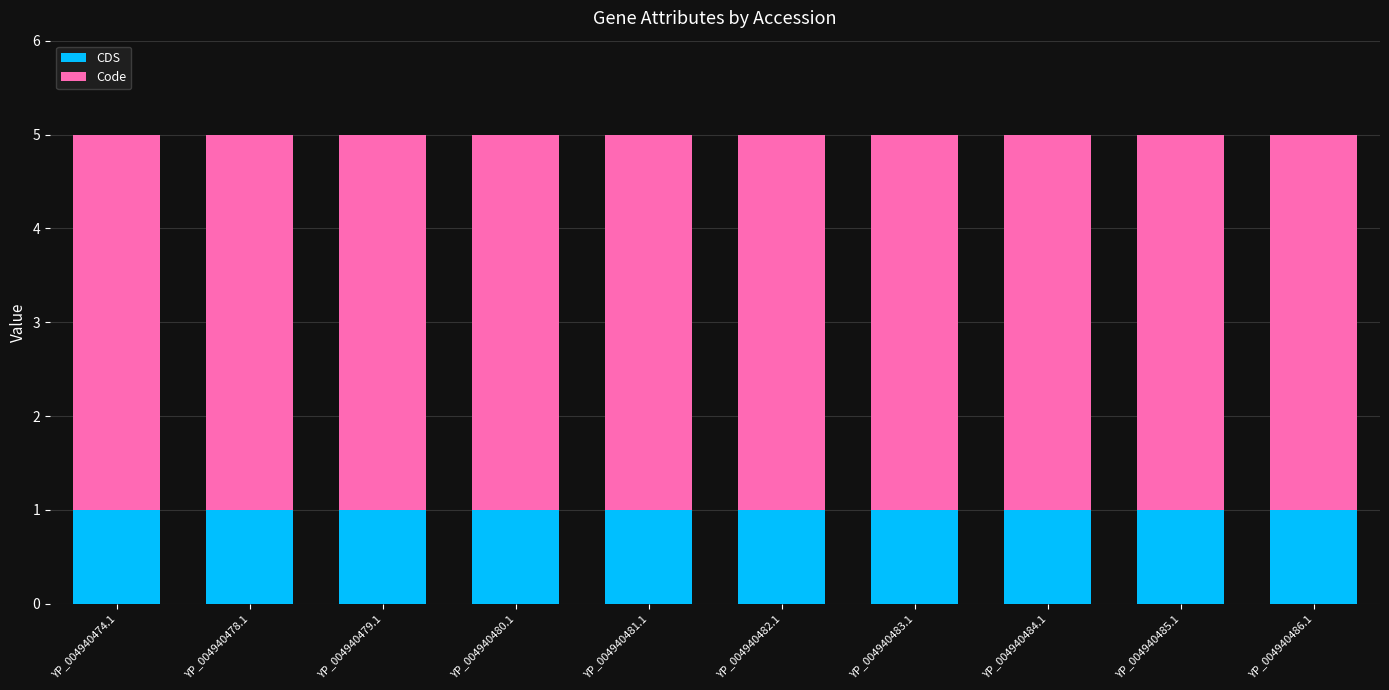

The value of CDS at YP_004940480.1 is 0. True or false?

False